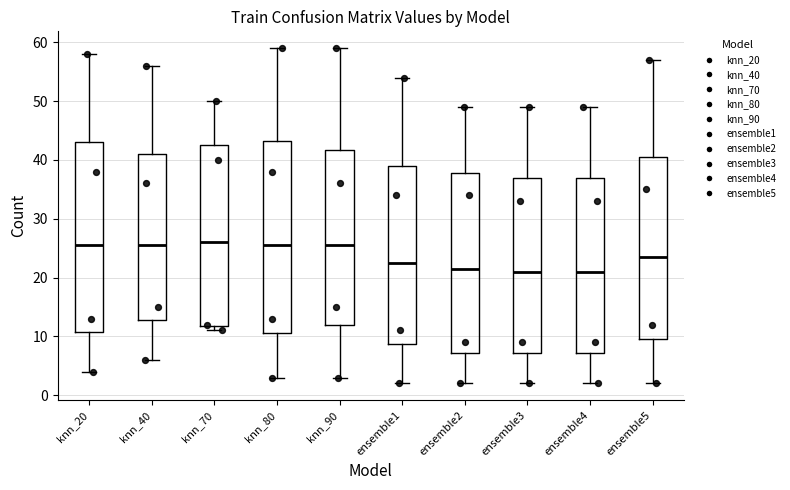

Reading left to right, transcribe this box plot: for each box, give where its median line is, the range the box spans, and where its two whiskers end, as read against the y-axis. The values are not printed on the chart, so give them approximately, as read against the axis.

knn_20: median 26, box 11 to 43, whiskers 4 to 58
knn_40: median 26, box 13 to 41, whiskers 6 to 56
knn_70: median 26, box 12 to 43, whiskers 11 to 50
knn_80: median 26, box 11 to 43, whiskers 3 to 59
knn_90: median 26, box 12 to 42, whiskers 3 to 59
ensemble1: median 23, box 9 to 39, whiskers 2 to 54
ensemble2: median 22, box 7 to 38, whiskers 2 to 49
ensemble3: median 21, box 7 to 37, whiskers 2 to 49
ensemble4: median 21, box 7 to 37, whiskers 2 to 49
ensemble5: median 24, box 10 to 41, whiskers 2 to 57